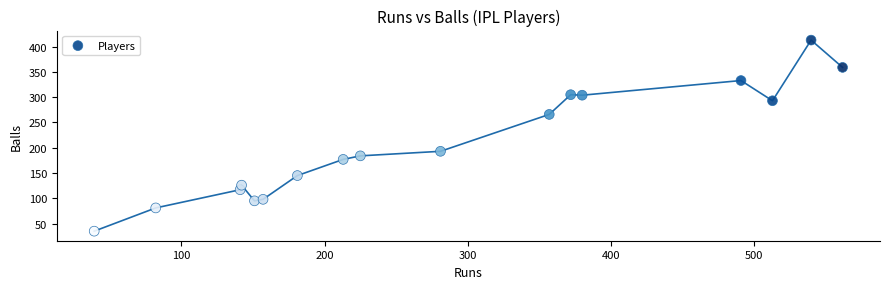

What Y value in the scatter plot is closest to 224?

193